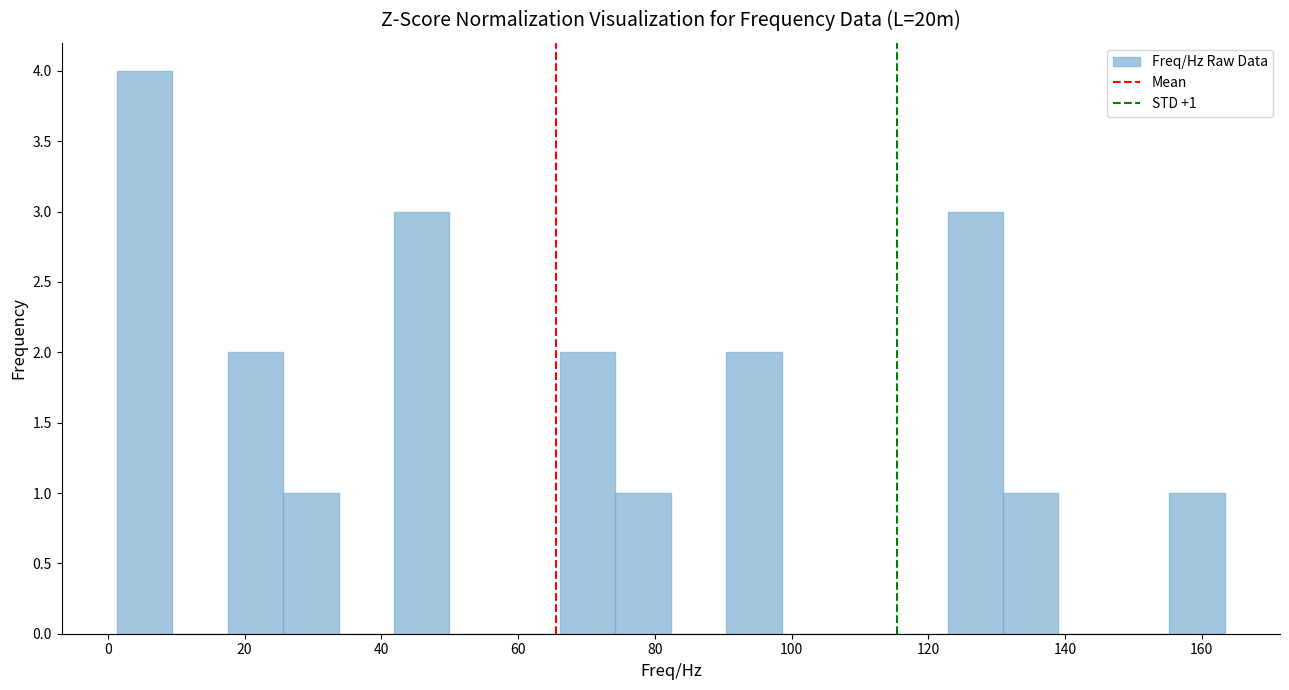

Which range on the x-axis has the tallest bar?

2 to 10